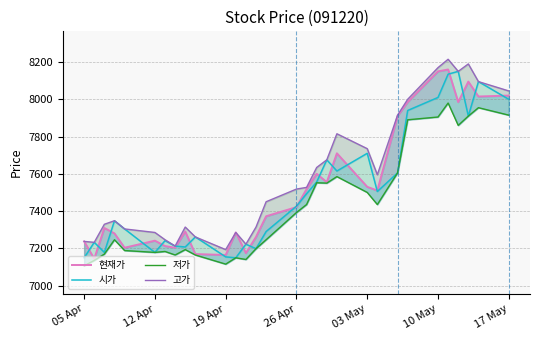

How many values in the 현재가 series are below 7421?

15